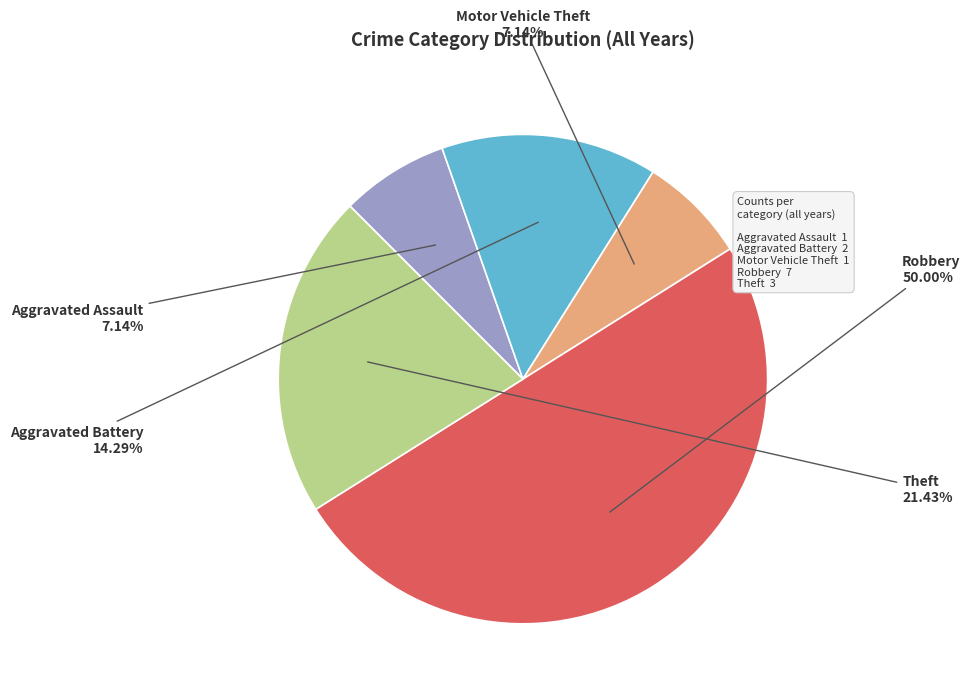

What is the largest slice in the pie chart?

Robbery